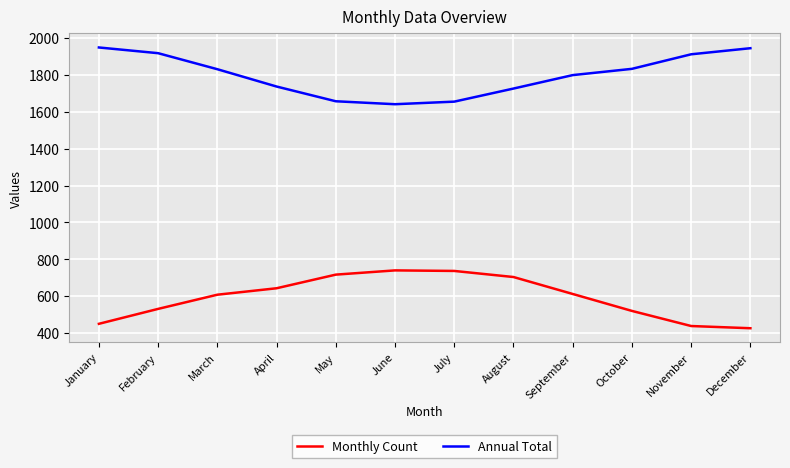

True or false: Annual Total and Monthly Count cross at least once.

False